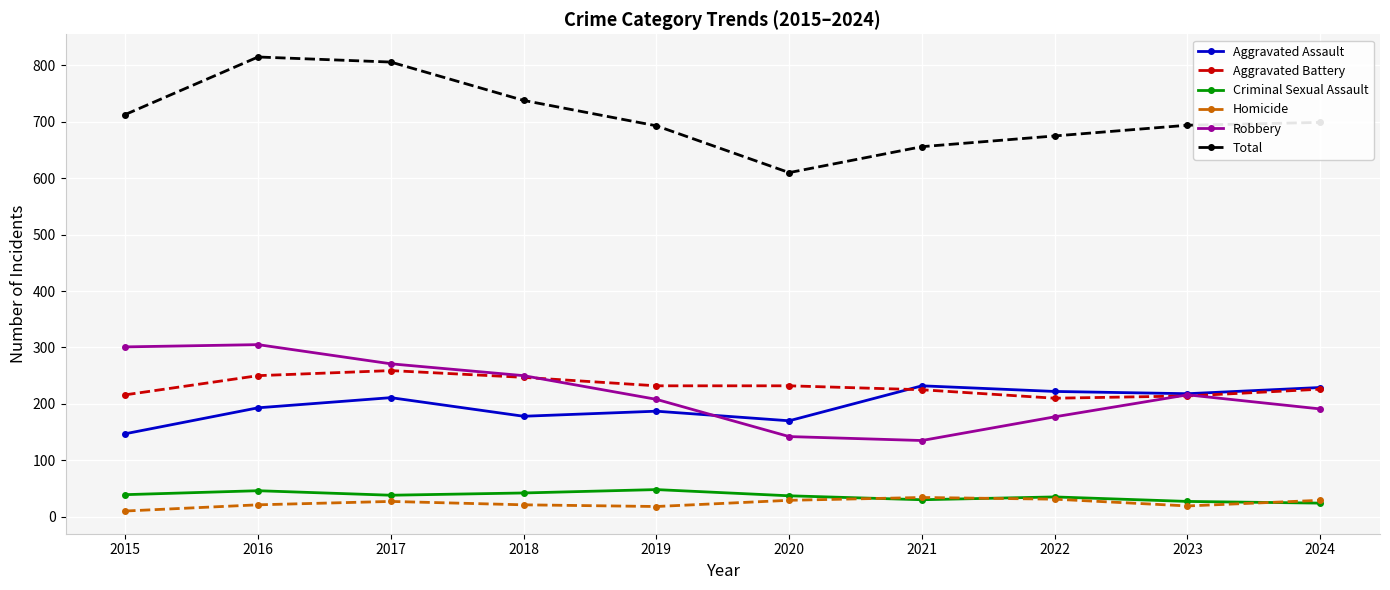

The value of Criminal Sexual Assault at 2020 is 37. True or false?

True